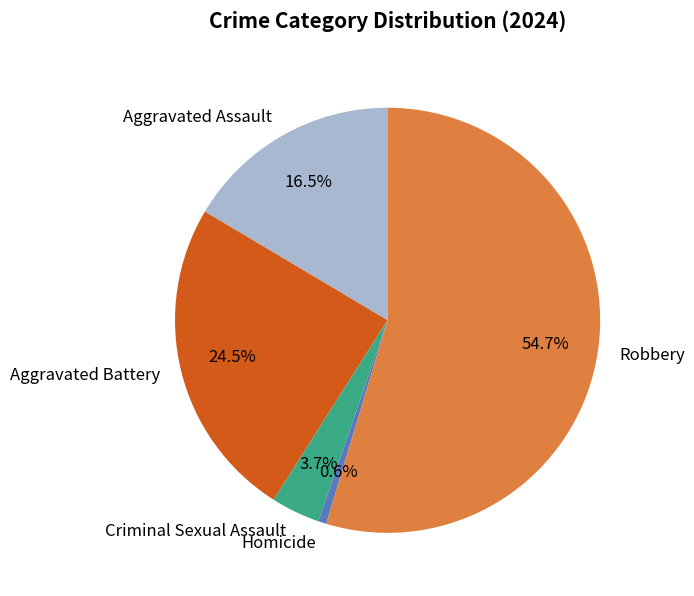

Is there any slice that represents more than half of the pie?

Yes